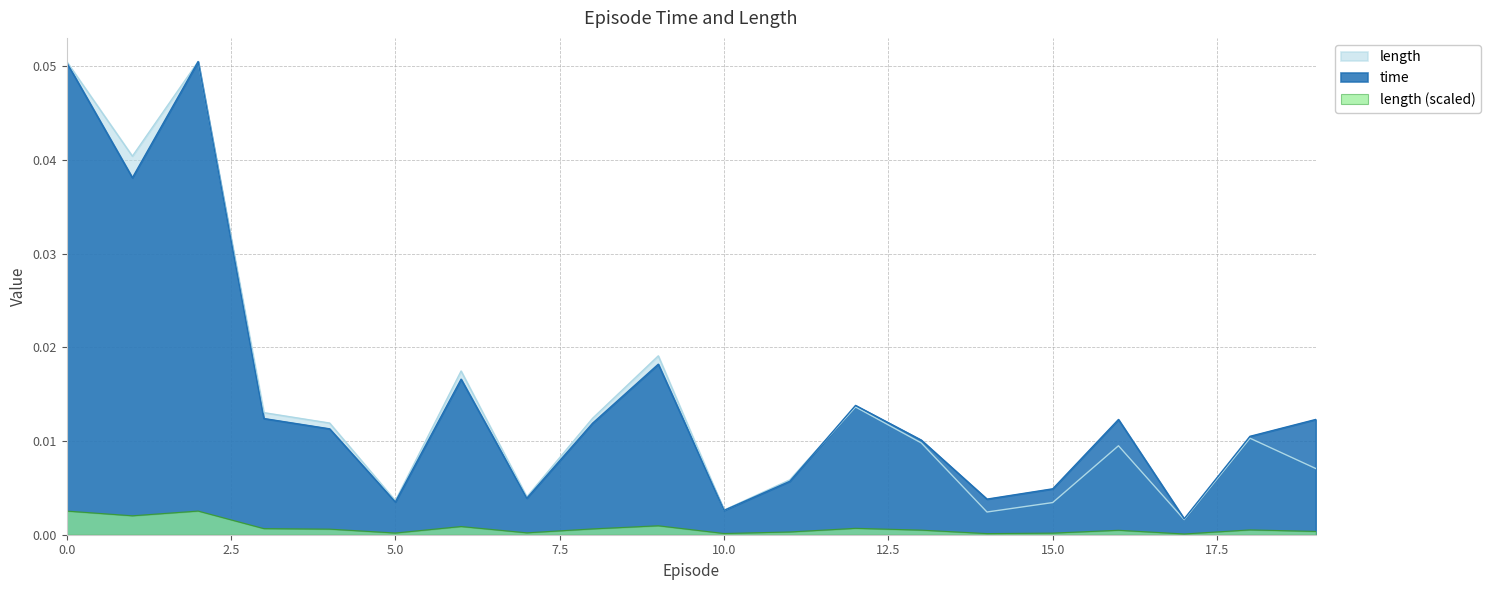

True or false: length and length (scaled) cross at least once.

False